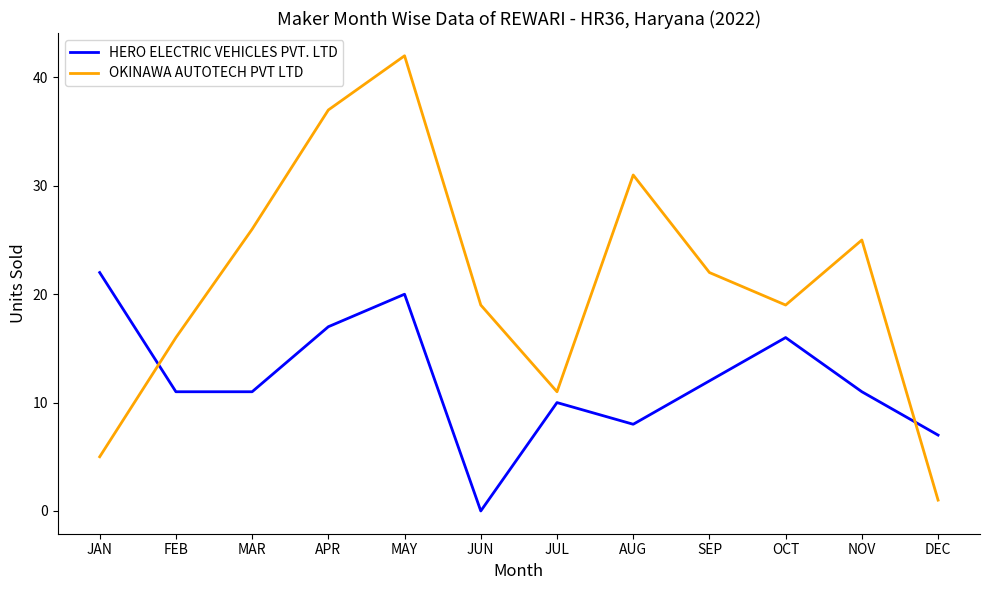

Where is the first local minimum for OKINAWA AUTOTECH PVT LTD?

JUL